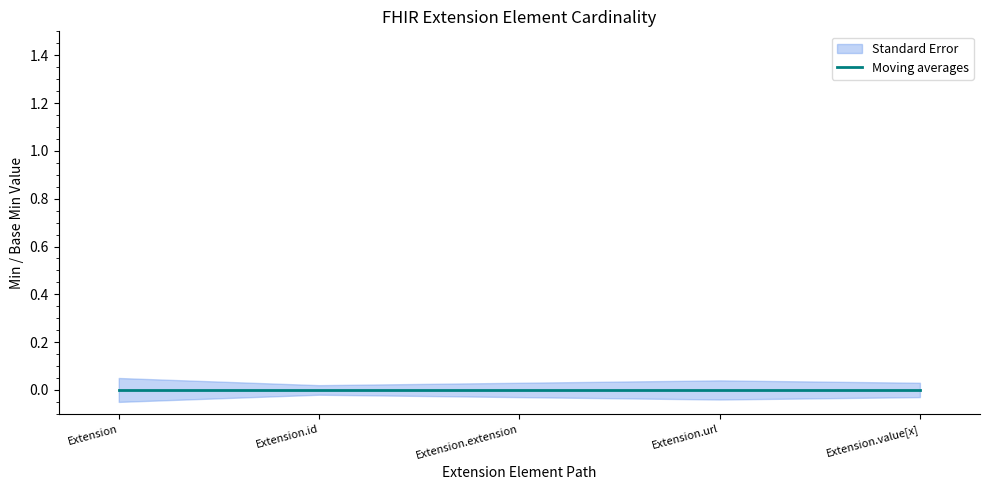

What position from the left is Extension?

1